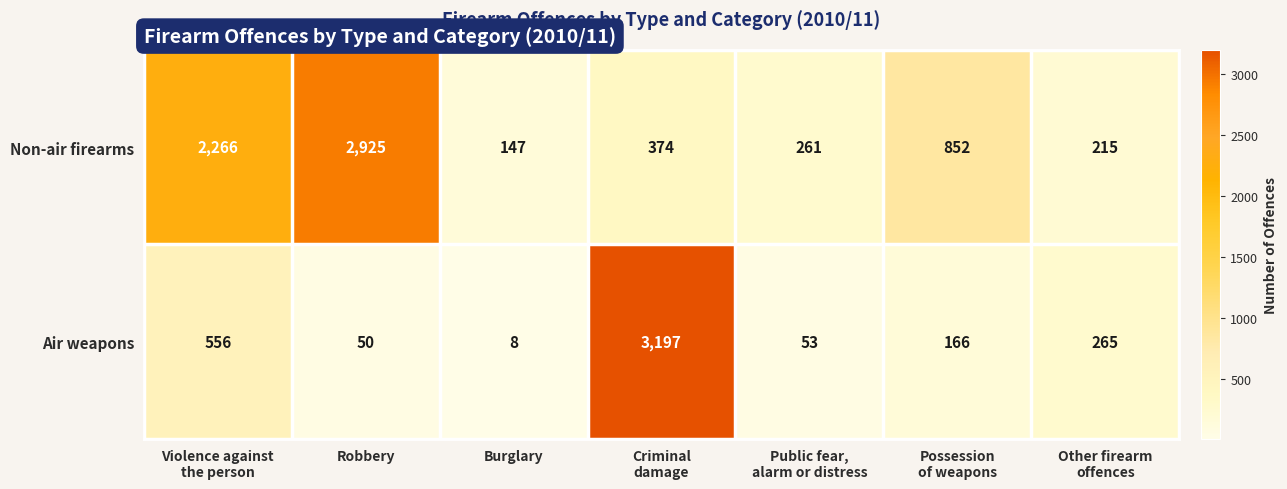

Which series has the widest spread of values?

Air weapons